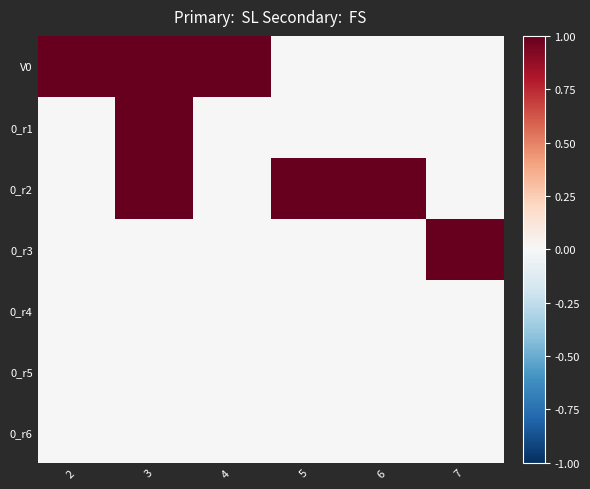

Reading right to left, extract all data points from this chart.

V0: 7=0	6=0	5=0	4=1	3=1	2=1
0_r1: 7=0	6=0	5=0	4=0	3=1	2=0
0_r2: 7=0	6=1	5=1	4=0	3=1	2=0
0_r3: 7=1	6=0	5=0	4=0	3=0	2=0
0_r4: 7=0	6=0	5=0	4=0	3=0	2=0
0_r5: 7=0	6=0	5=0	4=0	3=0	2=0
0_r6: 7=0	6=0	5=0	4=0	3=0	2=0